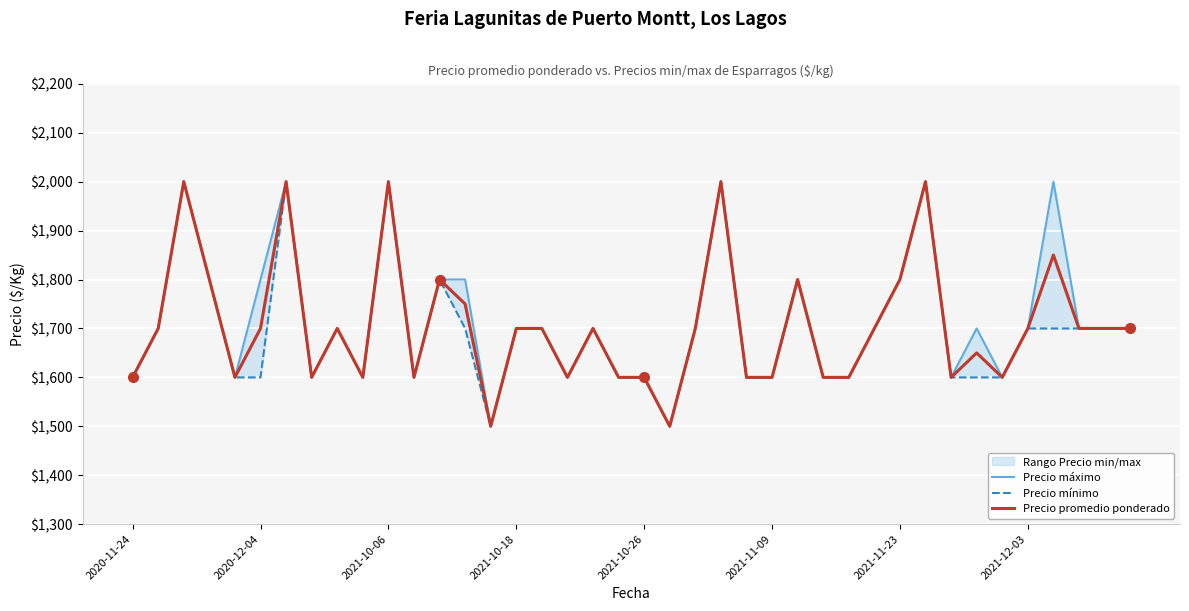

Count the Precio promedio ponderado values in the range 1600 to 1800.

32